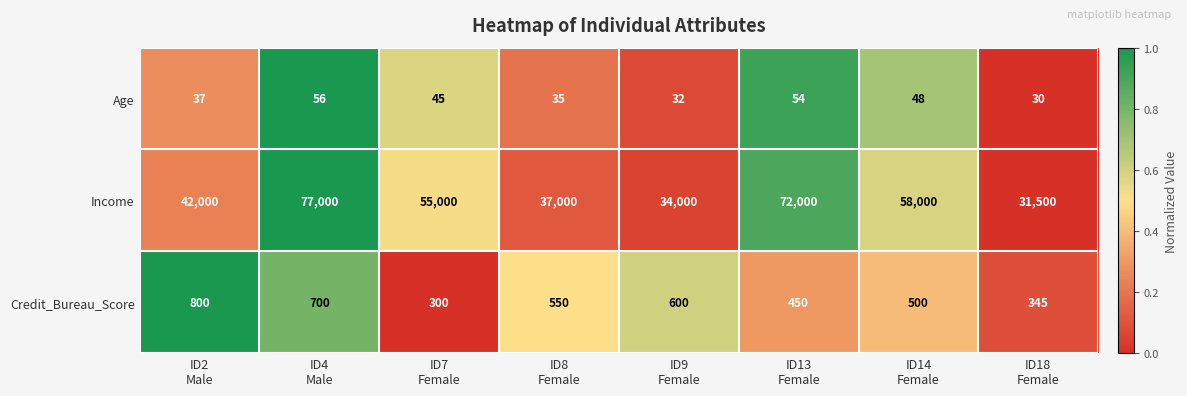

List the series in order of their peak value, highest first.

Income, Credit_Bureau_Score, Age